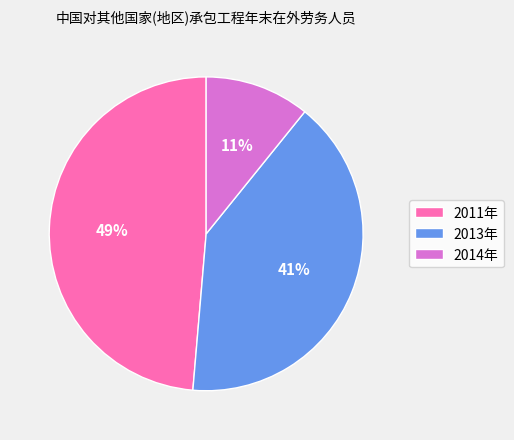

Is there a majority slice in this chart?

No